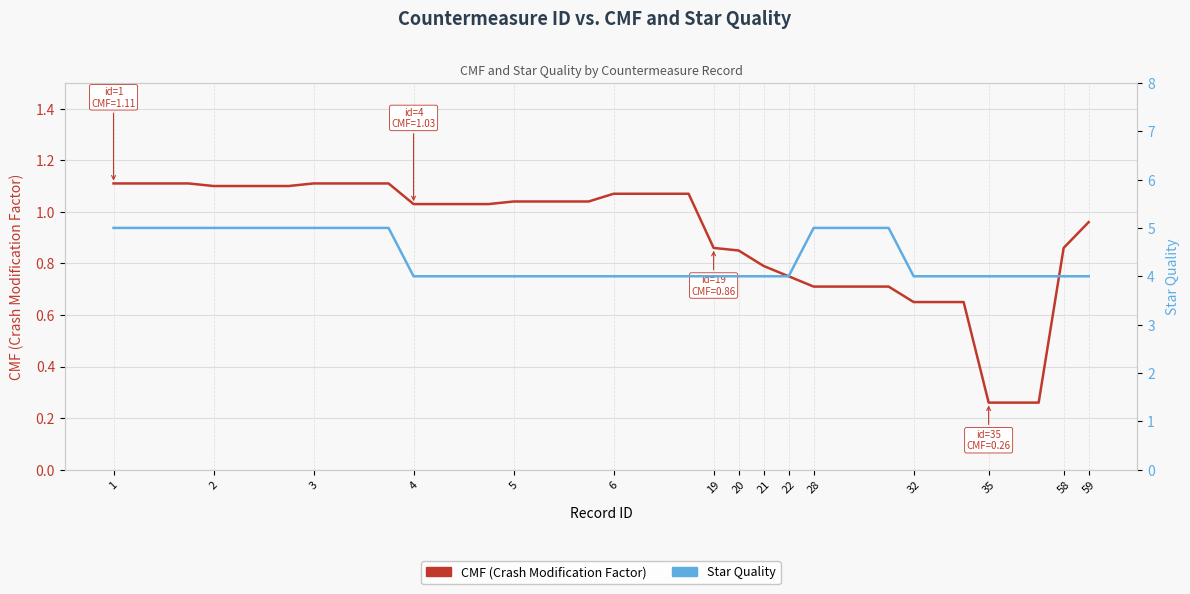

Rank the series by their maximum value, from highest to lowest.

Star Quality, CMF (Crash Modification Factor)